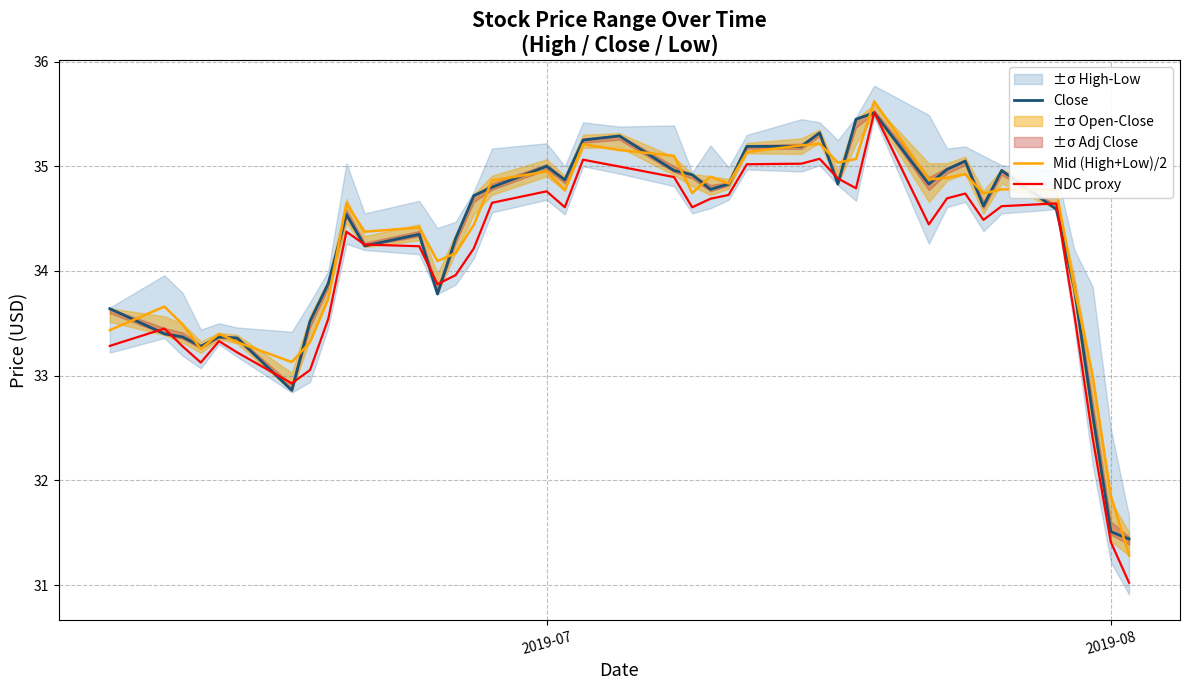

What is the average value of the Mid (High+Low)/2 series?

34.3